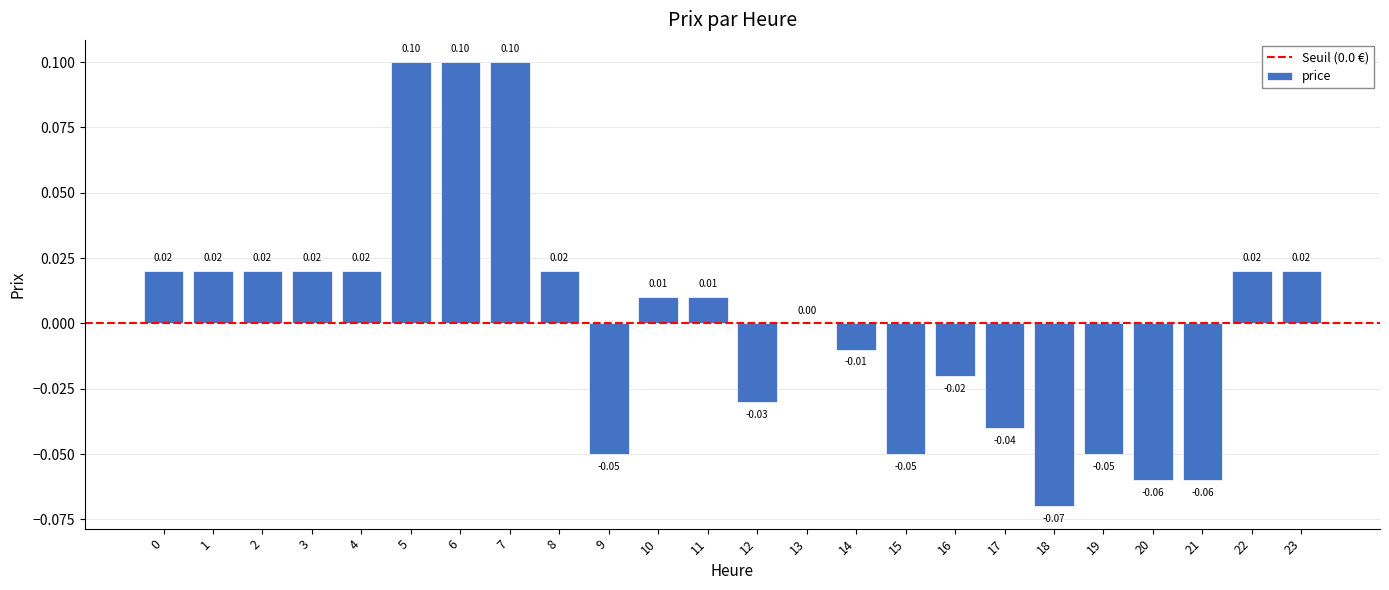

Where is the data nearest to the value 0?

13